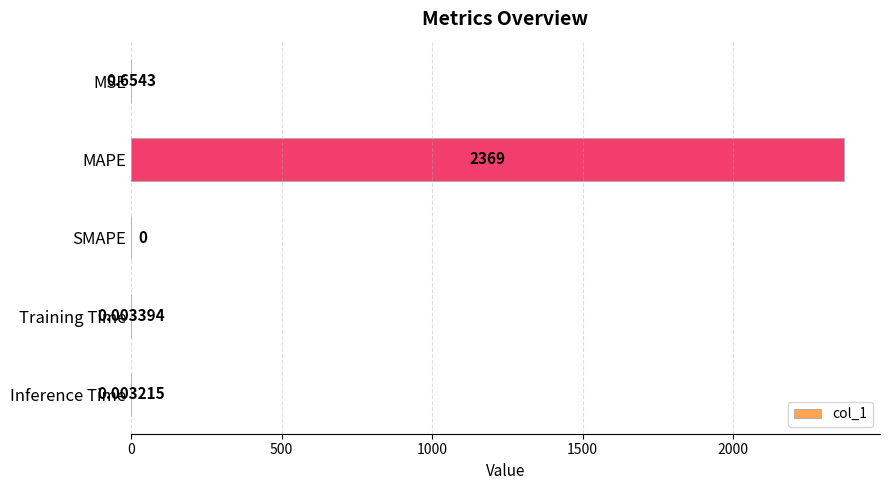

Which category has the highest value across all series?

MAPE